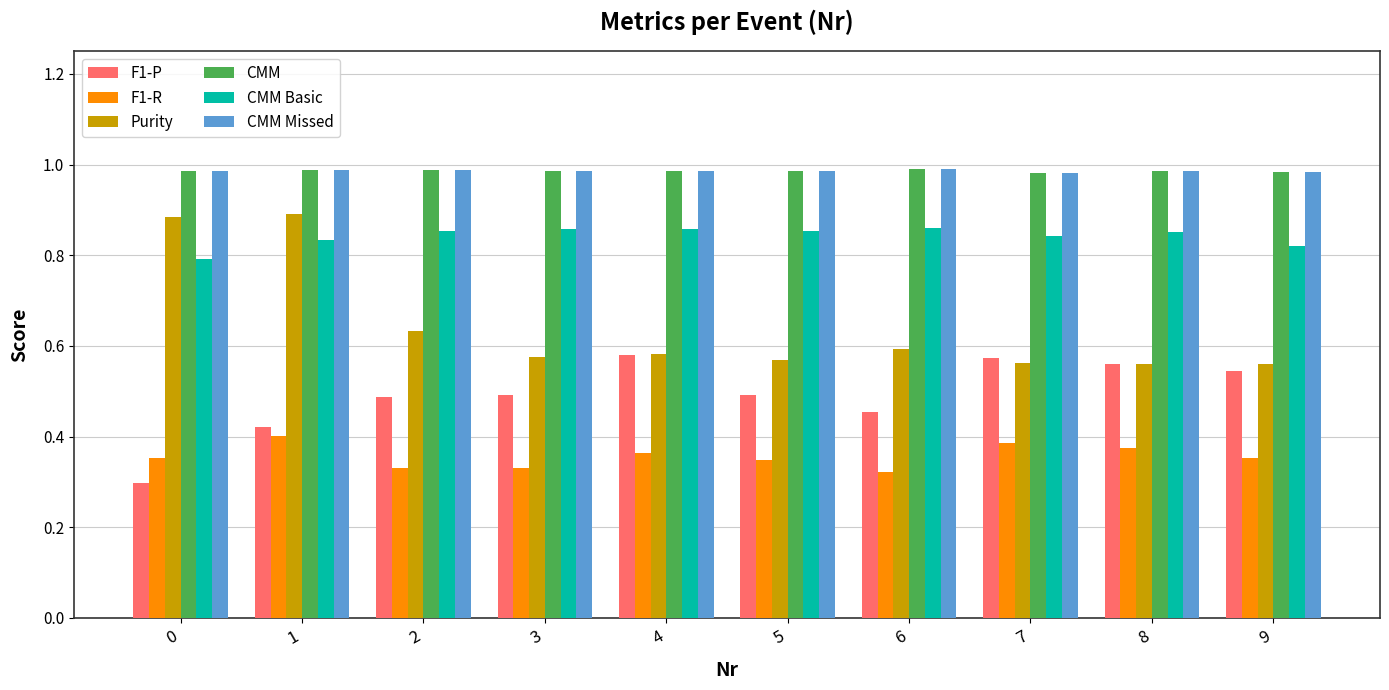

Between 4 and 6, which series saw the biggest shift?

F1-P